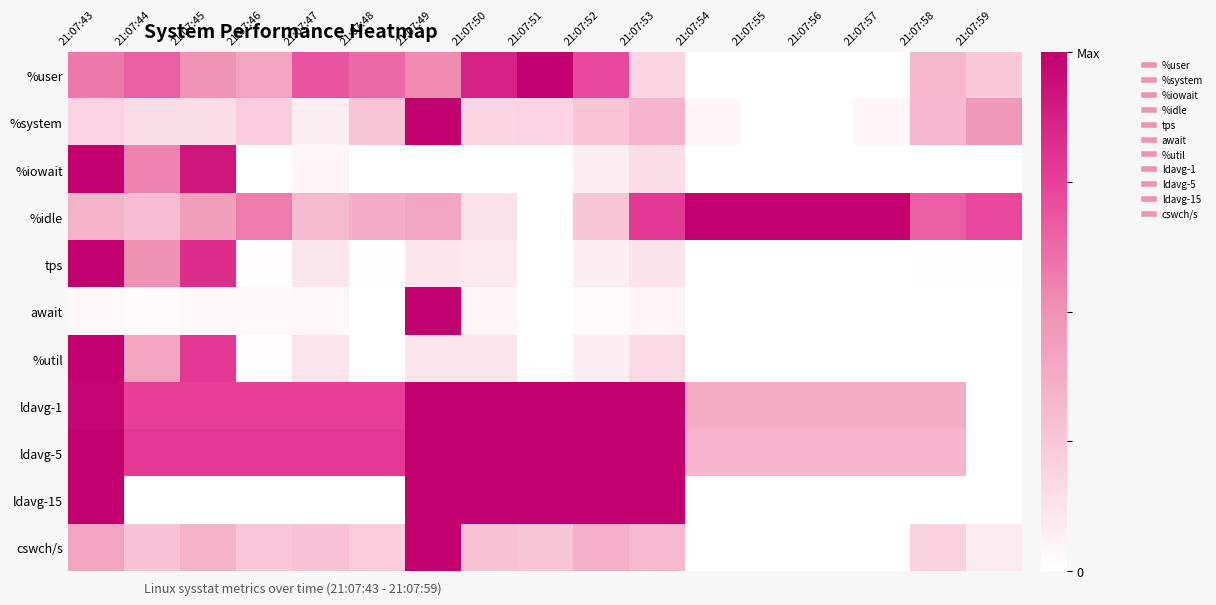

Reading left to right, what are all the values shown in this chart?

%user: 21:07:43=0.6	21:07:44=0.7	21:07:45=0.5	21:07:46=0.4	21:07:47=0.7	21:07:48=0.6	21:07:49=0.5	21:07:50=0.9	21:07:51=1.0	21:07:52=0.7	21:07:53=0.2	21:07:54=0.0	21:07:55=0.0	21:07:56=0.0	21:07:57=0.0	21:07:58=0.3	21:07:59=0.2
%system: 21:07:43=0.2	21:07:44=0.1	21:07:45=0.1	21:07:46=0.2	21:07:47=0.1	21:07:48=0.3	21:07:49=1.0	21:07:50=0.2	21:07:51=0.2	21:07:52=0.3	21:07:53=0.3	21:07:54=0.0	21:07:55=0.0	21:07:56=0.0	21:07:57=0.0	21:07:58=0.3	21:07:59=0.5
%iowait: 21:07:43=1.0	21:07:44=0.5	21:07:45=0.9	21:07:46=0.0	21:07:47=0.0	21:07:48=0.0	21:07:49=0.0	21:07:50=0.0	21:07:51=0.0	21:07:52=0.1	21:07:53=0.1	21:07:54=0.0	21:07:55=0.0	21:07:56=0.0	21:07:57=0.0	21:07:58=0.0	21:07:59=0.0
%idle: 21:07:43=0.3	21:07:44=0.3	21:07:45=0.4	21:07:46=0.6	21:07:47=0.3	21:07:48=0.4	21:07:49=0.4	21:07:50=0.1	21:07:51=0.0	21:07:52=0.3	21:07:53=0.8	21:07:54=1.0	21:07:55=1.0	21:07:56=1.0	21:07:57=1.0	21:07:58=0.7	21:07:59=0.7
tps: 21:07:43=1.0	21:07:44=0.5	21:07:45=0.8	21:07:46=0.0	21:07:47=0.1	21:07:48=0.0	21:07:49=0.1	21:07:50=0.1	21:07:51=0.0	21:07:52=0.1	21:07:53=0.1	21:07:54=0.0	21:07:55=0.0	21:07:56=0.0	21:07:57=0.0	21:07:58=0.0	21:07:59=0.0
await: 21:07:43=0.0	21:07:44=0.0	21:07:45=0.0	21:07:46=0.0	21:07:47=0.0	21:07:48=0.0	21:07:49=1.0	21:07:50=0.0	21:07:51=0.0	21:07:52=0.0	21:07:53=0.0	21:07:54=0.0	21:07:55=0.0	21:07:56=0.0	21:07:57=0.0	21:07:58=0.0	21:07:59=0.0
%util: 21:07:43=1.0	21:07:44=0.4	21:07:45=0.8	21:07:46=0.0	21:07:47=0.1	21:07:48=0.0	21:07:49=0.1	21:07:50=0.1	21:07:51=0.0	21:07:52=0.1	21:07:53=0.2	21:07:54=0.0	21:07:55=0.0	21:07:56=0.0	21:07:57=0.0	21:07:58=0.0	21:07:59=0.0
ldavg-1: 21:07:43=1.0	21:07:44=0.8	21:07:45=0.8	21:07:46=0.8	21:07:47=0.8	21:07:48=0.8	21:07:49=1.0	21:07:50=1.0	21:07:51=1.0	21:07:52=1.0	21:07:53=1.0	21:07:54=0.4	21:07:55=0.4	21:07:56=0.4	21:07:57=0.4	21:07:58=0.4	21:07:59=0.0
ldavg-5: 21:07:43=1.0	21:07:44=0.8	21:07:45=0.8	21:07:46=0.8	21:07:47=0.8	21:07:48=0.8	21:07:49=1.0	21:07:50=1.0	21:07:51=1.0	21:07:52=1.0	21:07:53=1.0	21:07:54=0.3	21:07:55=0.3	21:07:56=0.3	21:07:57=0.3	21:07:58=0.3	21:07:59=0.0
ldavg-15: 21:07:43=1.0	21:07:44=0.0	21:07:45=0.0	21:07:46=0.0	21:07:47=0.0	21:07:48=0.0	21:07:49=1.0	21:07:50=1.0	21:07:51=1.0	21:07:52=1.0	21:07:53=1.0	21:07:54=0.0	21:07:55=0.0	21:07:56=0.0	21:07:57=0.0	21:07:58=0.0	21:07:59=0.0
cswch/s: 21:07:43=0.4	21:07:44=0.3	21:07:45=0.3	21:07:46=0.2	21:07:47=0.3	21:07:48=0.2	21:07:49=1.0	21:07:50=0.3	21:07:51=0.3	21:07:52=0.4	21:07:53=0.3	21:07:54=0.0	21:07:55=0.0	21:07:56=0.0	21:07:57=0.0	21:07:58=0.2	21:07:59=0.1